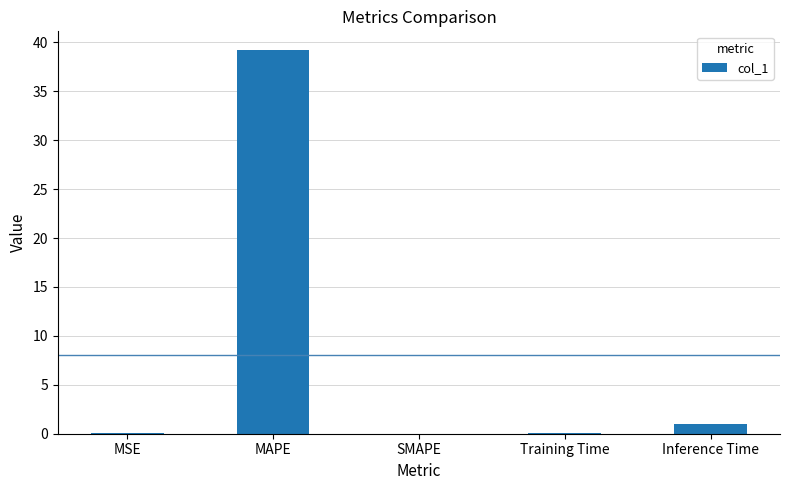

True or false: the data shows 39.2 at MAPE.

True